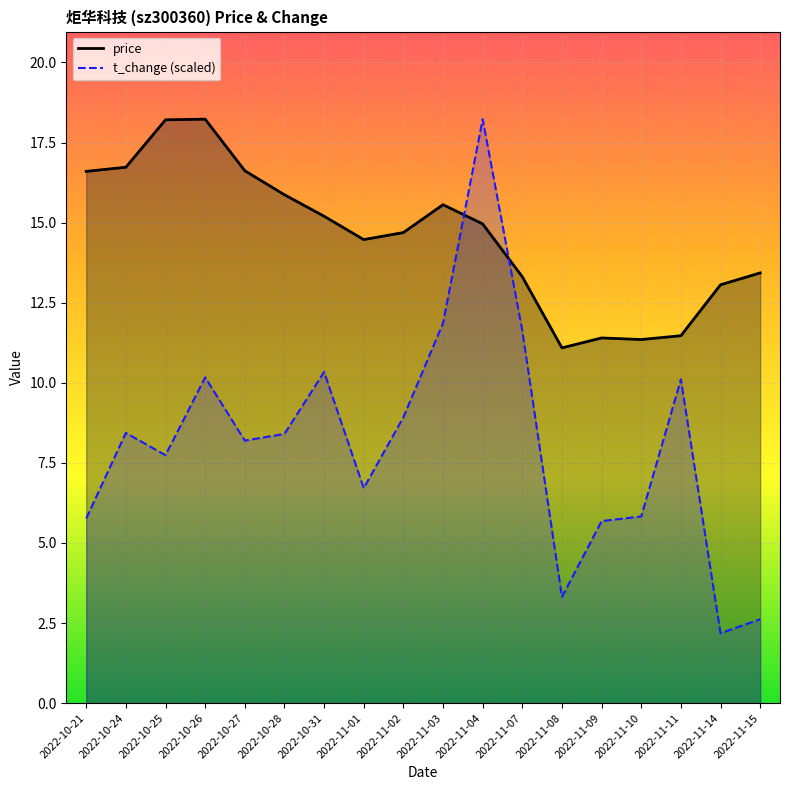

After their last crossing, which series has the higher values: price or t_change (scaled)?

price